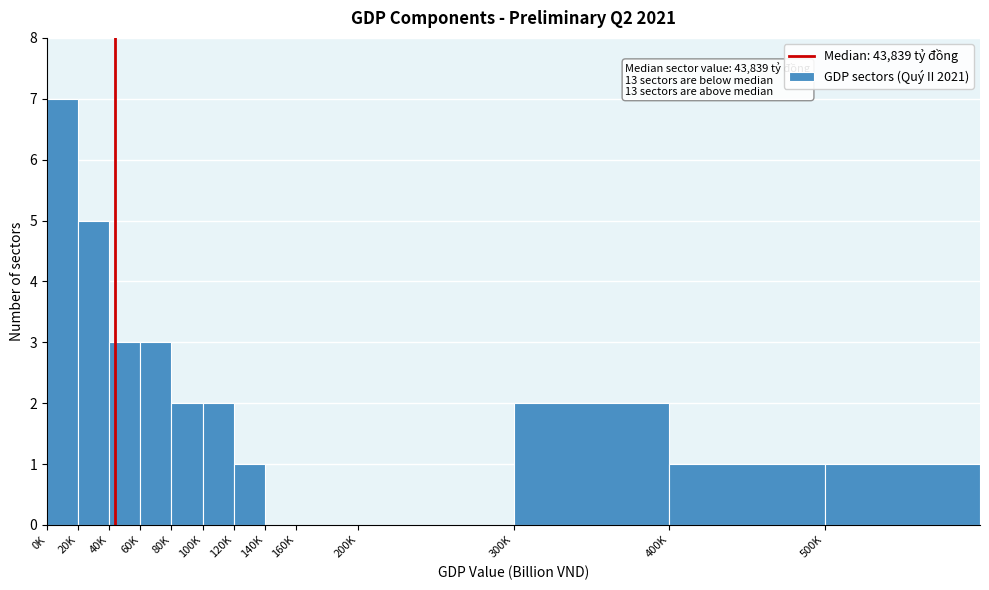

Reading right to left, list all the values displayed in this chart.

500K=1	400K=1	300K=2	200K=0	160K=0	140K=0	120K=1	100K=2	80K=2	60K=3	40K=3	20K=5	0K=7